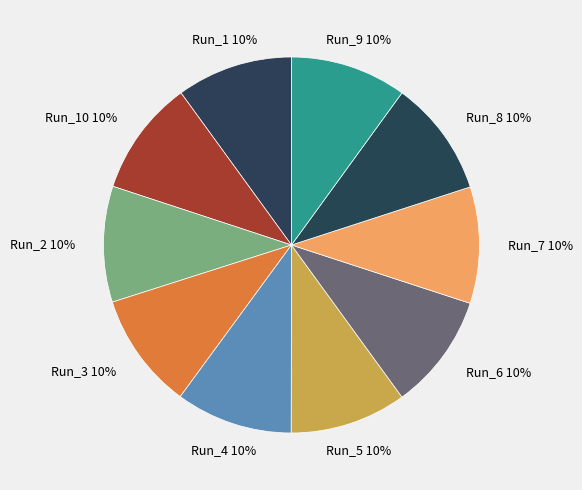

How many slices are in this pie chart?

10